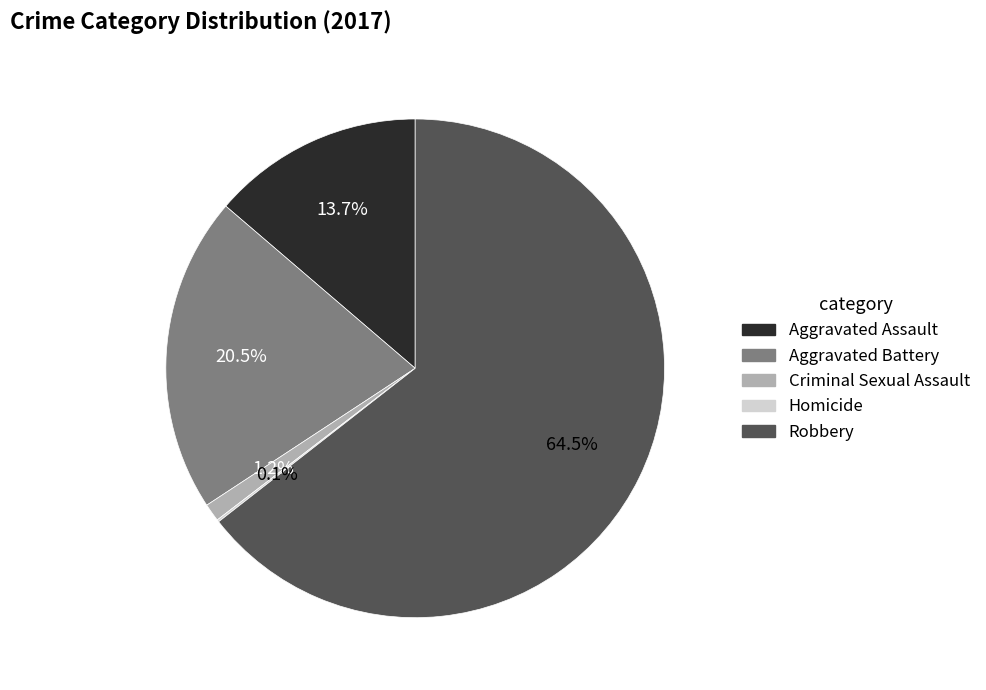

Between Robbery and Criminal Sexual Assault, which is larger?

Robbery